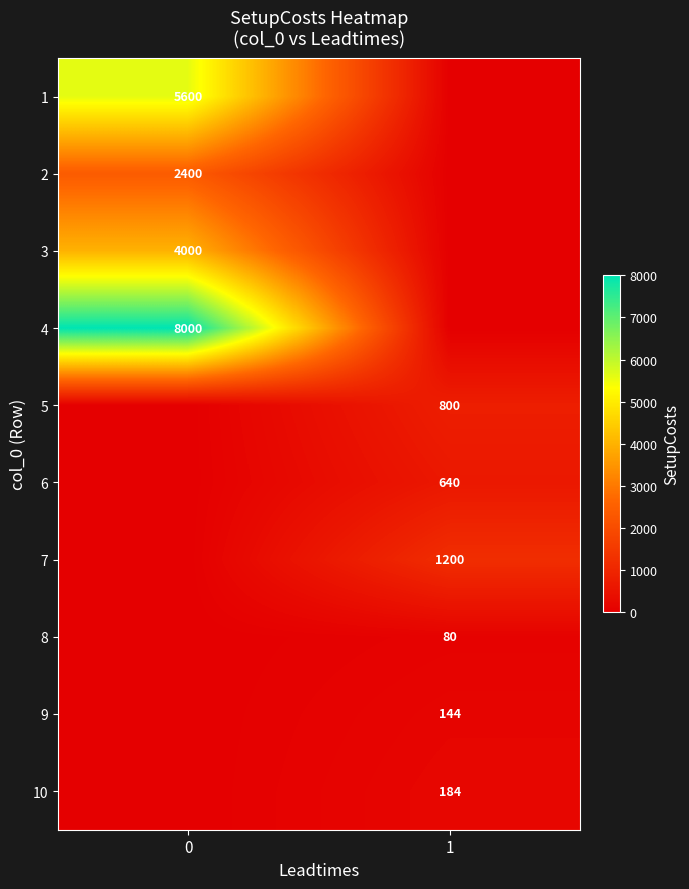

The 6 series shows 640 at 1. True or false?

True